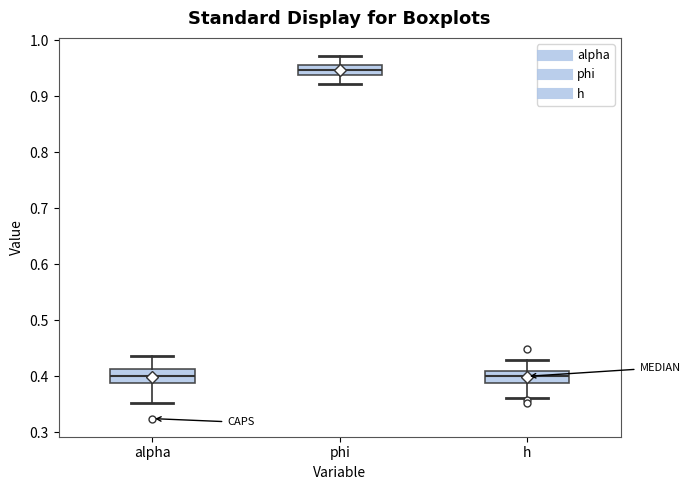

Reading left to right, read every box against the y-axis: the position of its median line, the range the box covers, and the ends of its whiskers. The values are not printed on the chart, so give them approximately, as read against the axis.

alpha: median 0.40, box 0.39 to 0.41, whiskers 0.35 to 0.44
phi: median 0.95, box 0.94 to 0.96, whiskers 0.92 to 0.97
h: median 0.40, box 0.39 to 0.41, whiskers 0.36 to 0.43